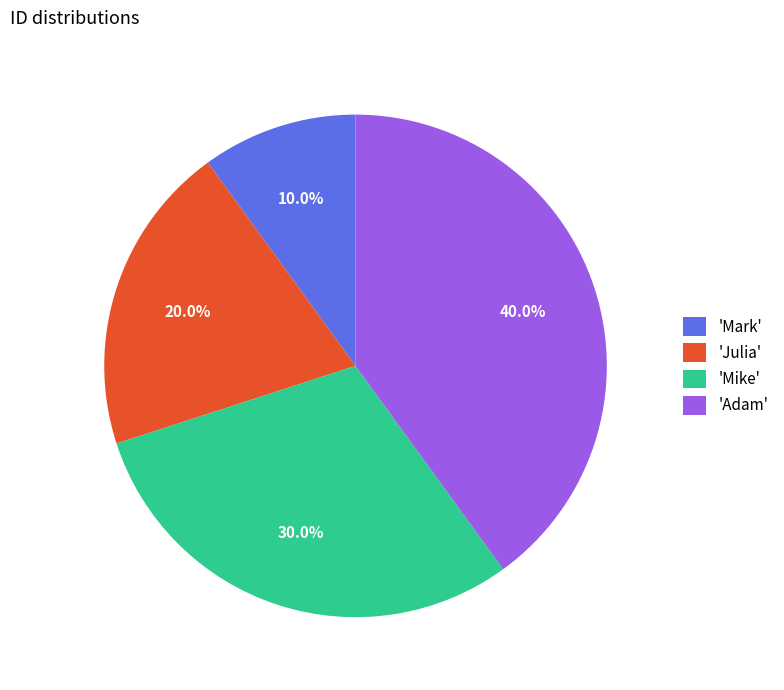

To the nearest percent, what is the difference between the largest and smallest slice percentages?

30%